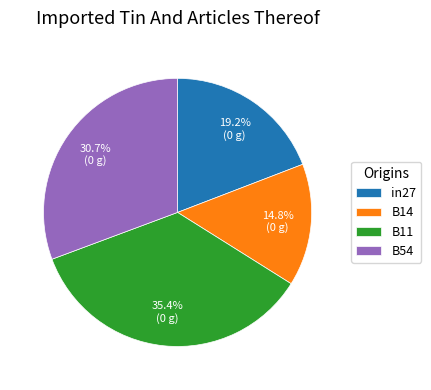

How many segments does this pie chart have?

4